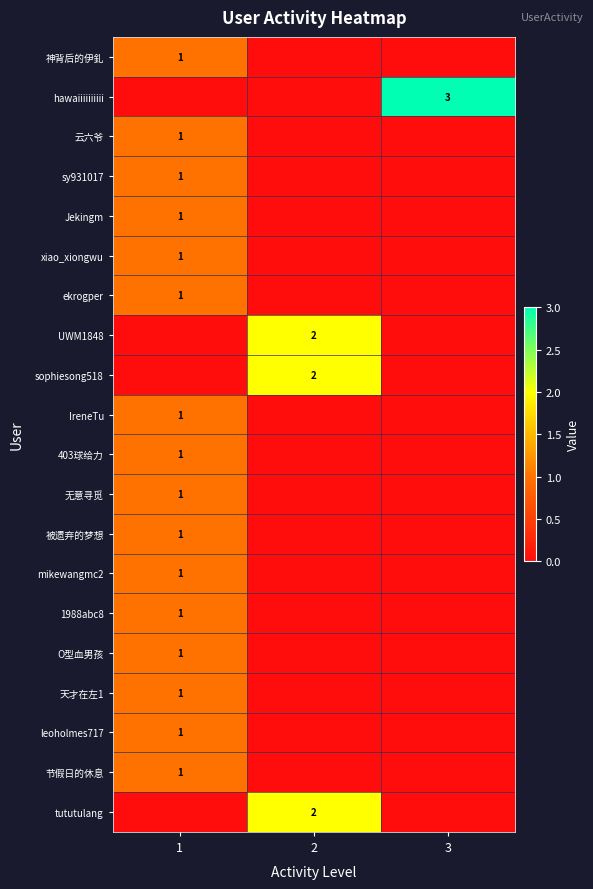

The value of tututulang at 2 is 0. True or false?

False